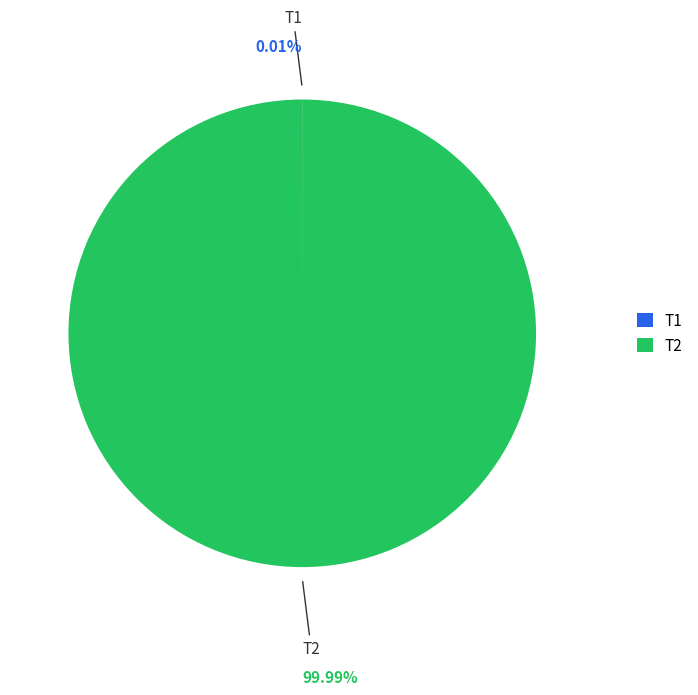

Which category has the biggest portion of the pie?

T2